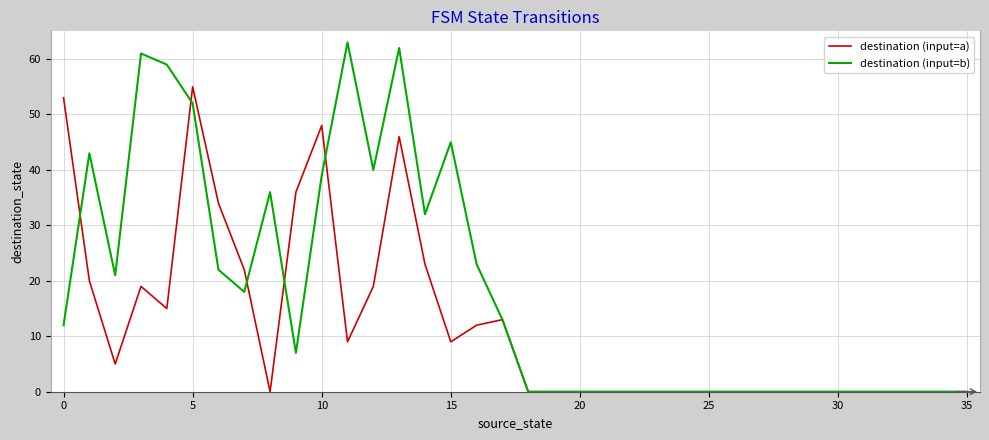

How many values in the destination (input=b) series are below 7?

18